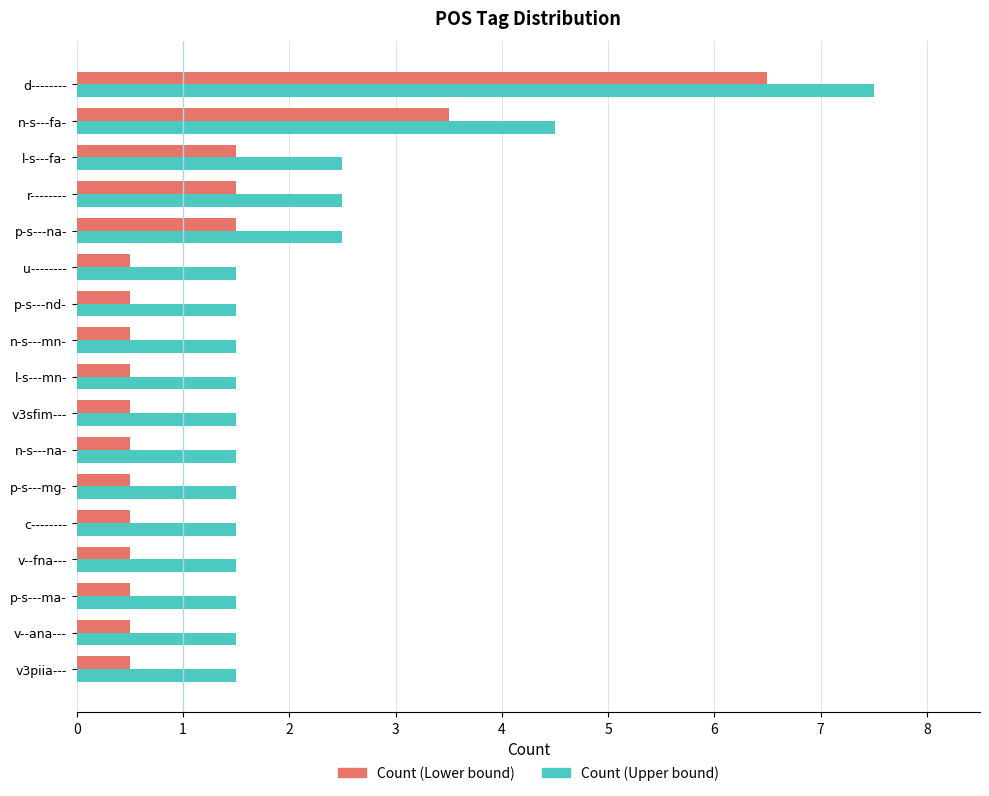

What is the difference between the maximum and minimum values in the Count (Upper bound) series?

6.0